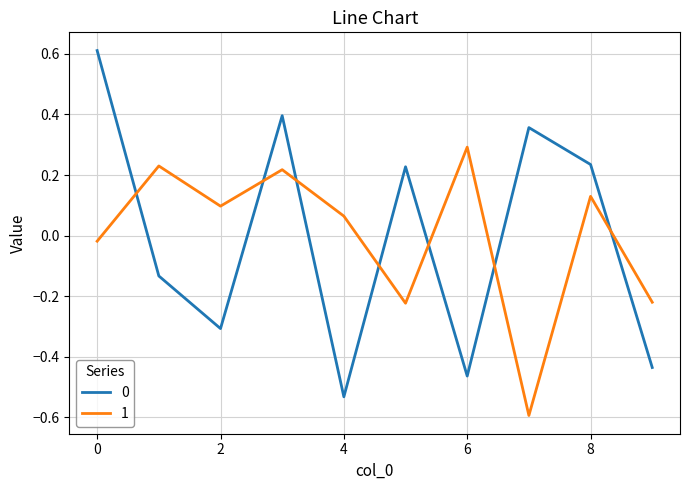

Does the chart have visible grid lines?

Yes